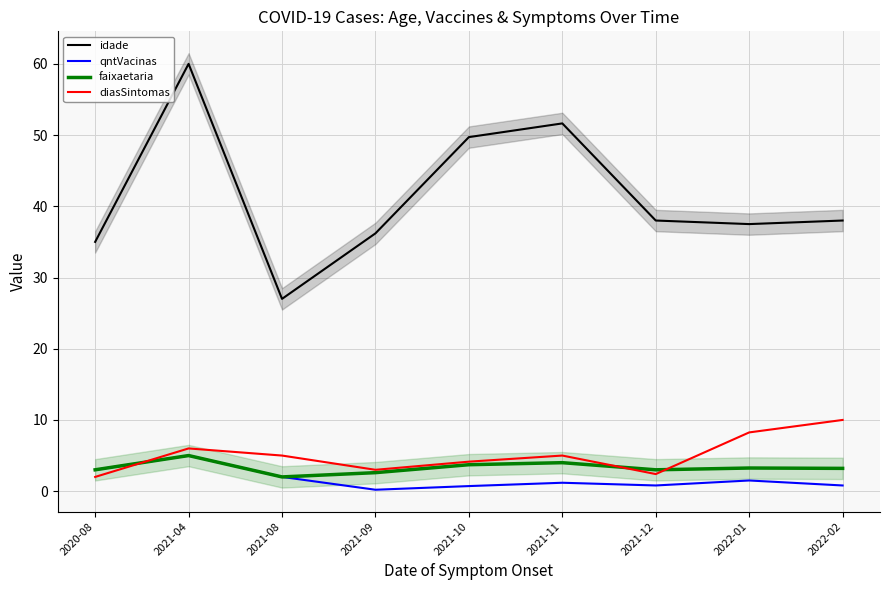

At which category does qntVacinas reach its first local peak?

2021-04